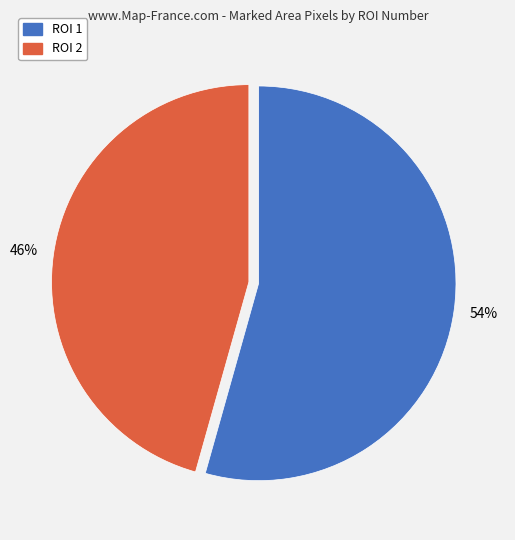

Rank the categories by value from highest to lowest.

ROI 1, ROI 2